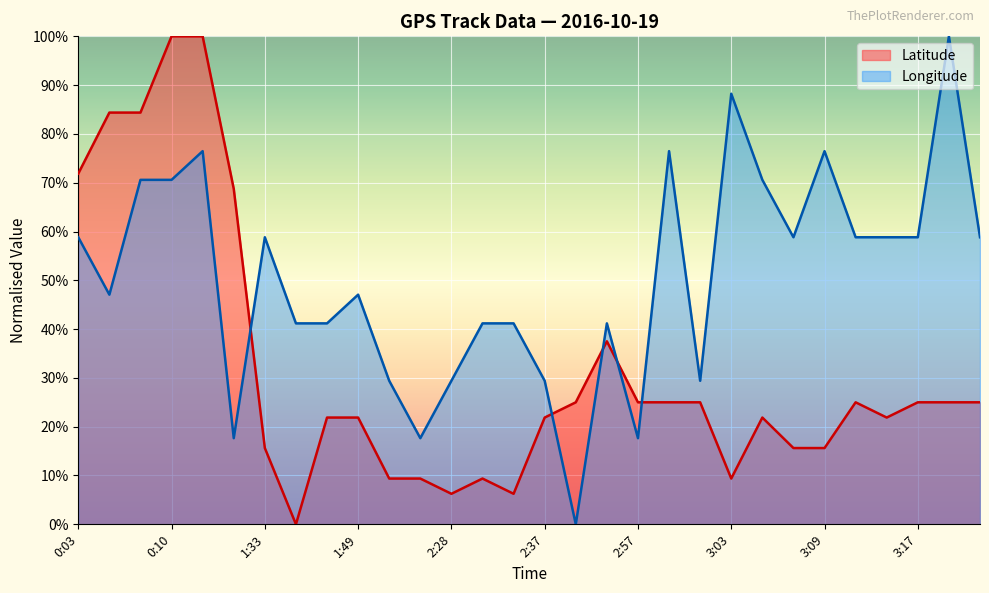

Between 2:56 and 3:07, which series saw the biggest shift?

Latitude